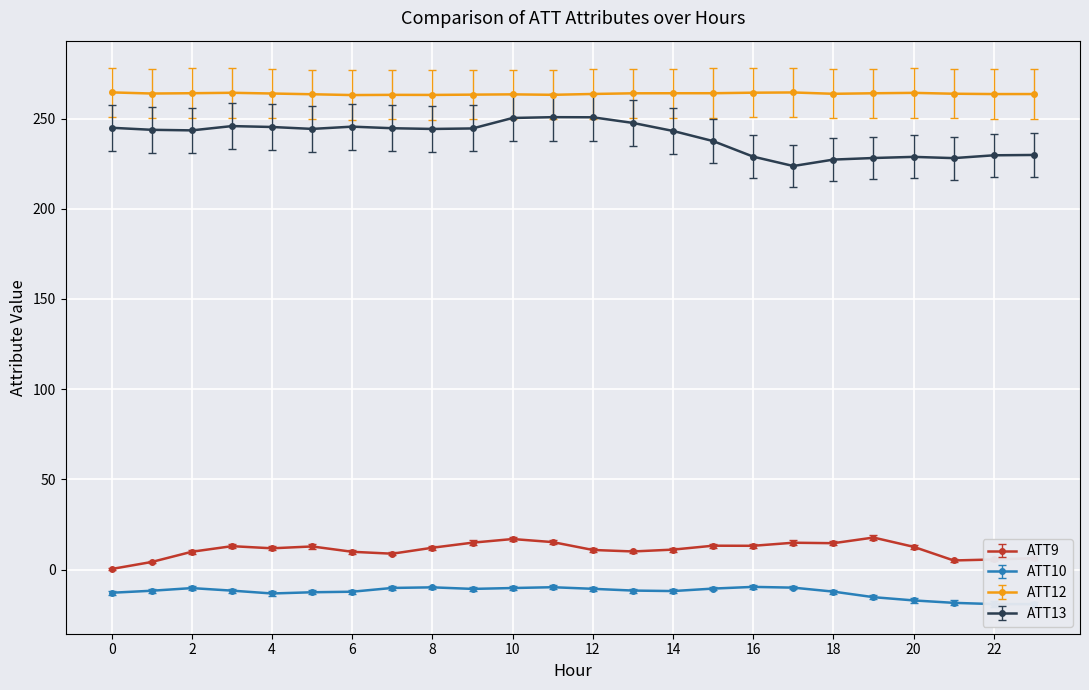

The ATT12 series shows 53.8 at 14. True or false?

False